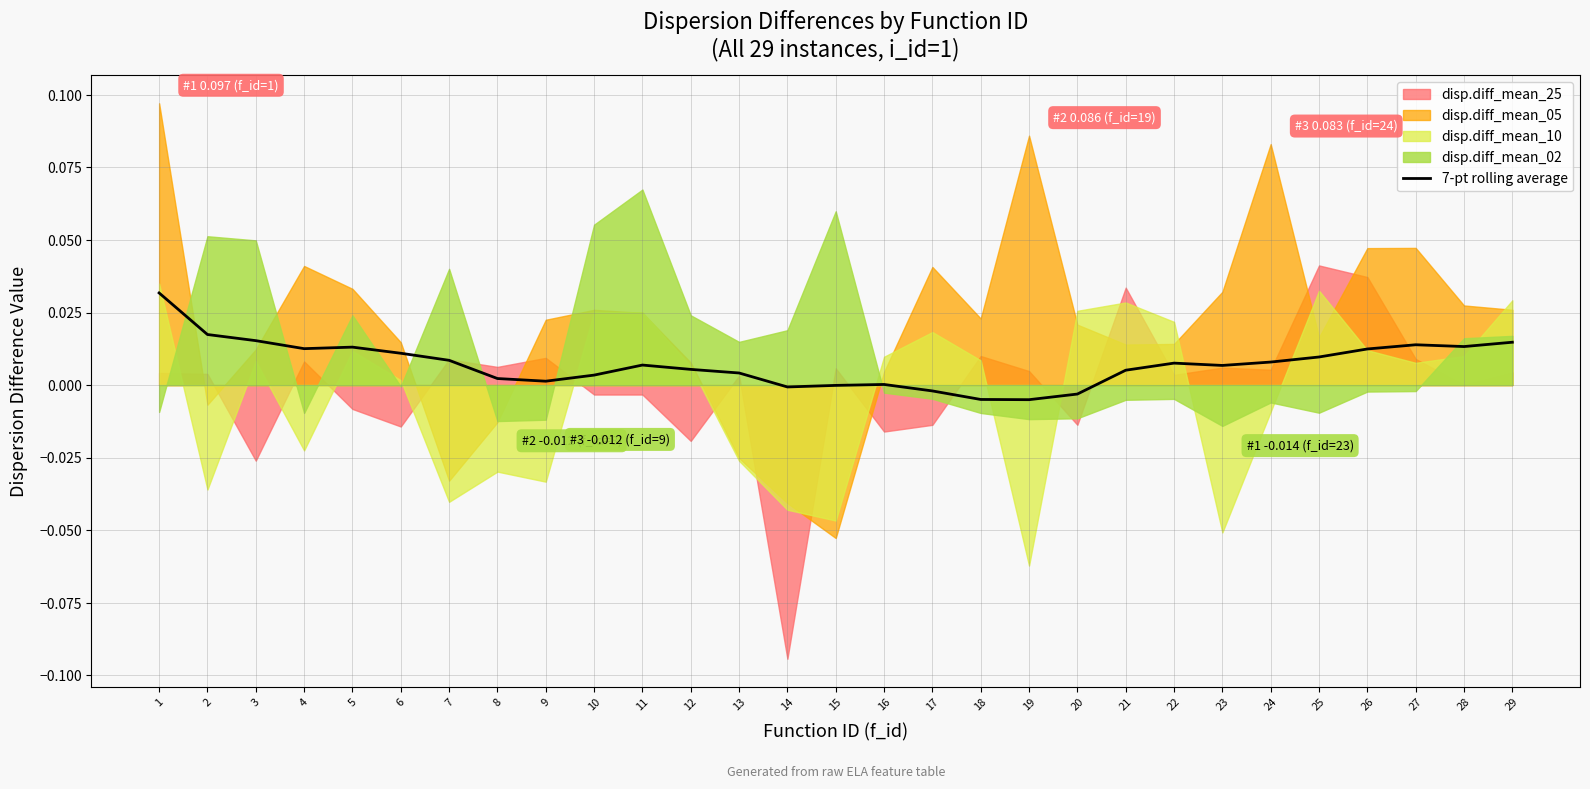

At which category does the data reach its first local valley?

4